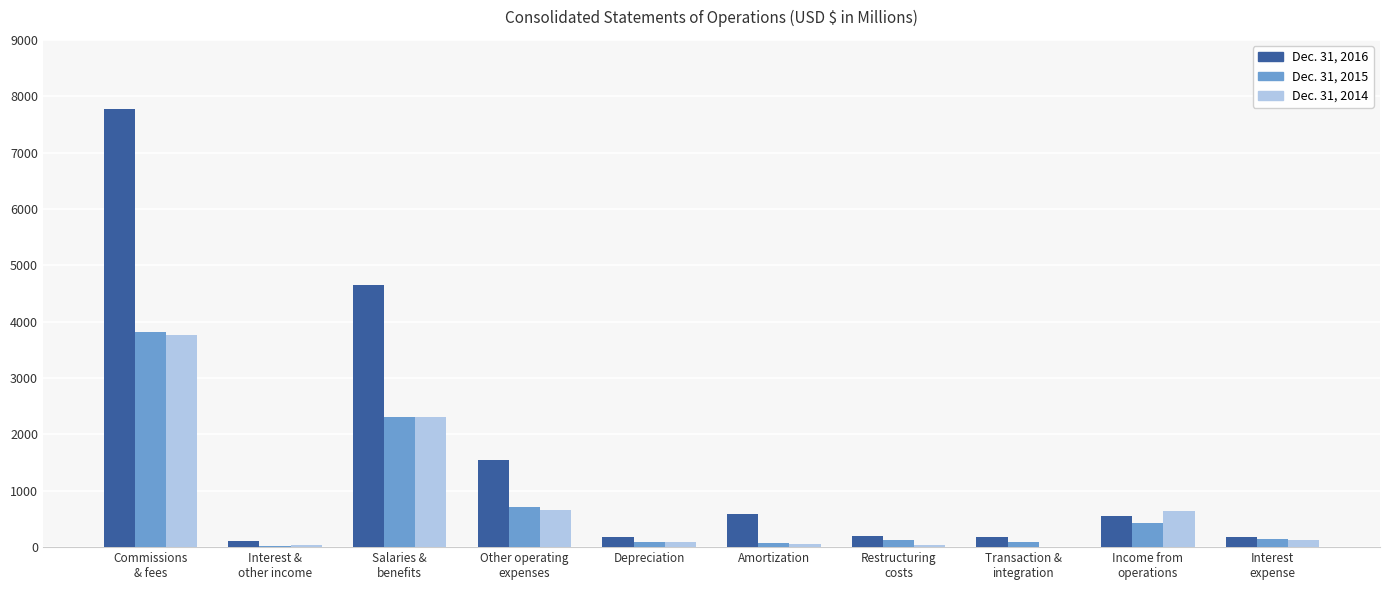

Read the Dec. 31, 2014 value at Interest
expense, to the nearest 100.

100